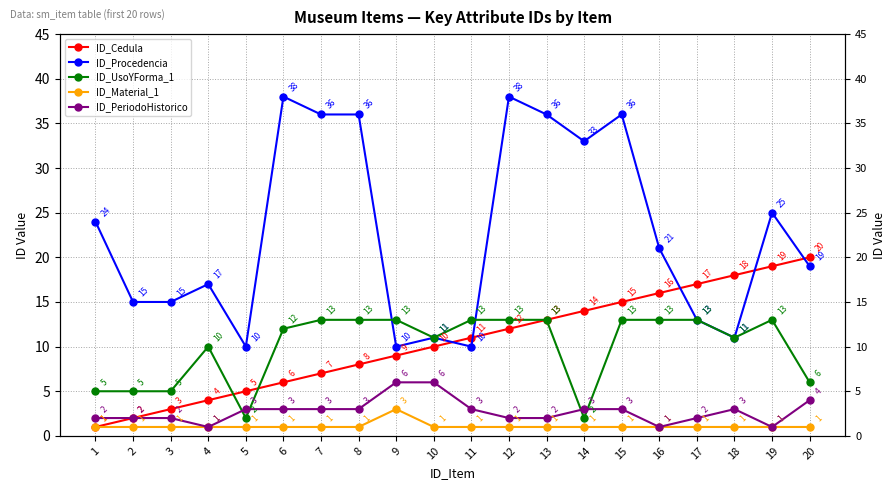

Which series has the largest total across all categories?

ID_Procedencia